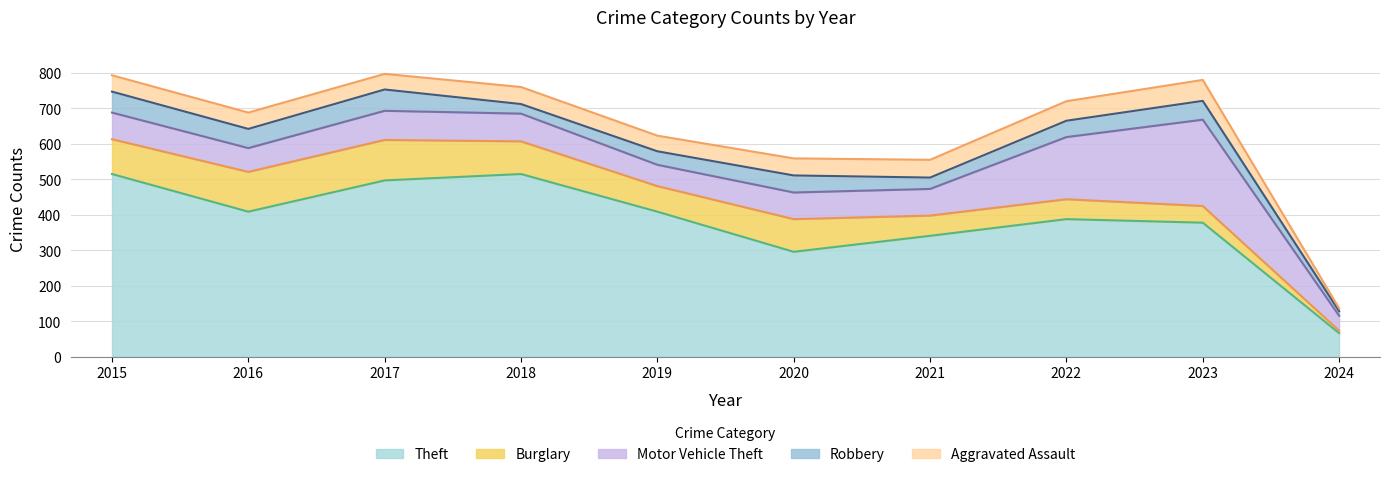

What is the total value across all series at 2016?

688